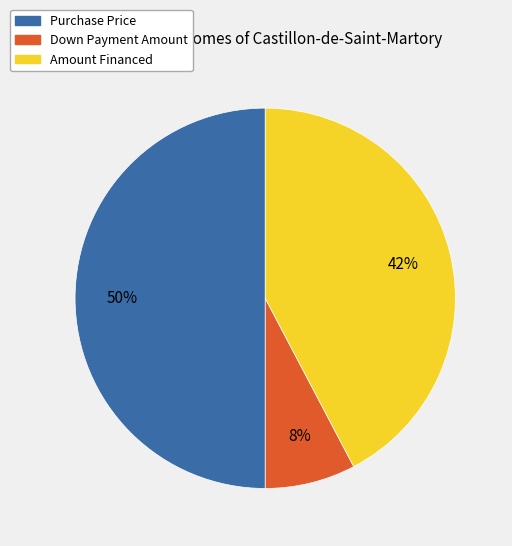

How many segments does this pie chart have?

3